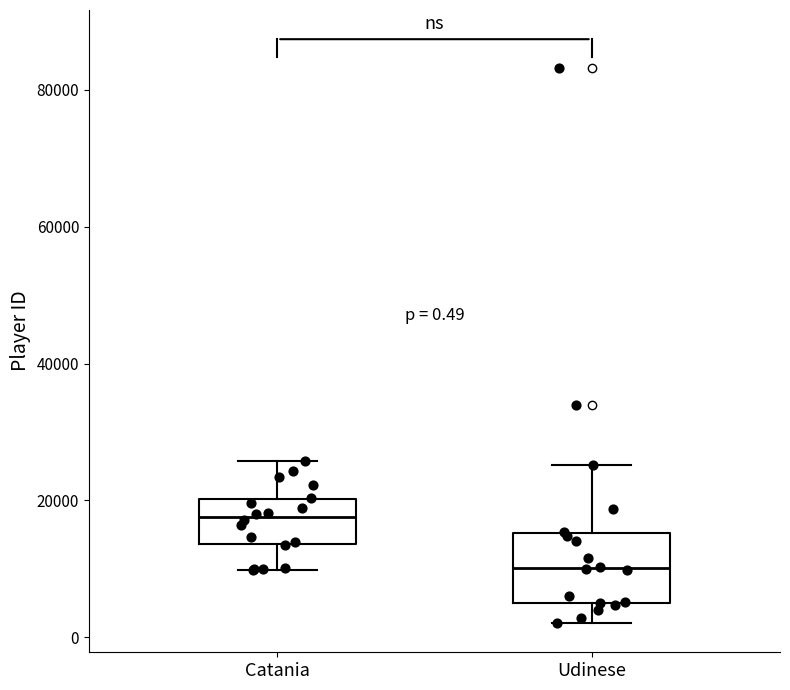

Comparing the boxes themselves (not the whiskers), which one is the tallest?

Udinese